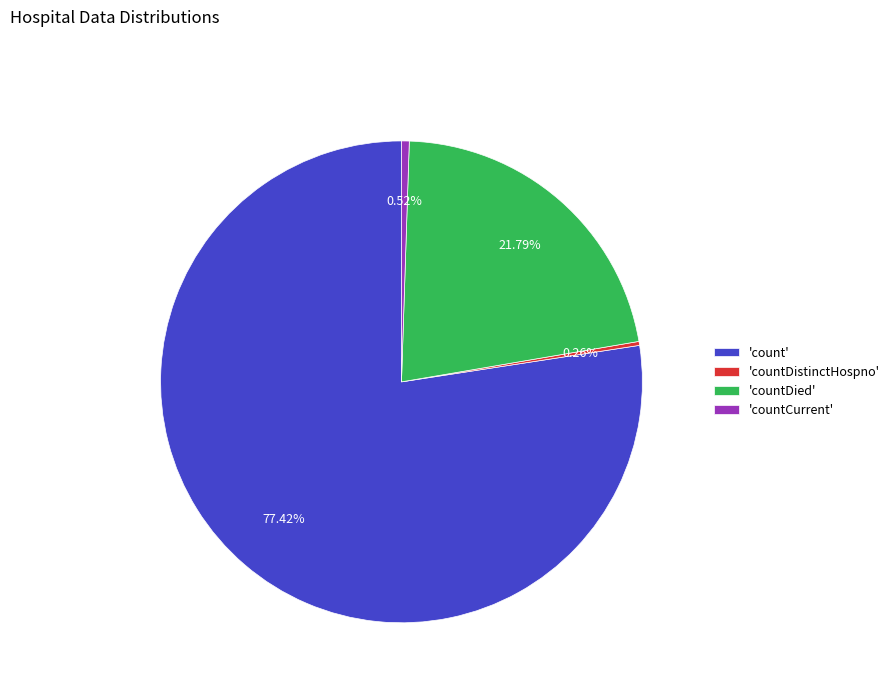

Combined, do 'count' and 'countDied' account for over 50%?

Yes